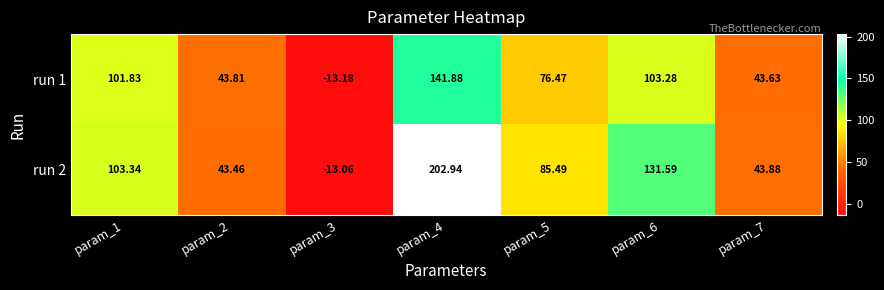

Between param_2 and param_5, which series saw the biggest shift?

run 2